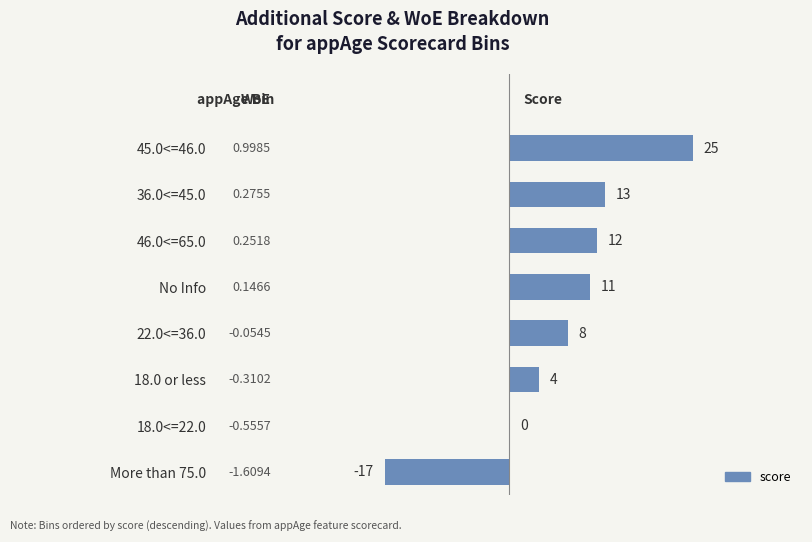

Between 18.0<=22.0 and No Info, which is larger?

No Info